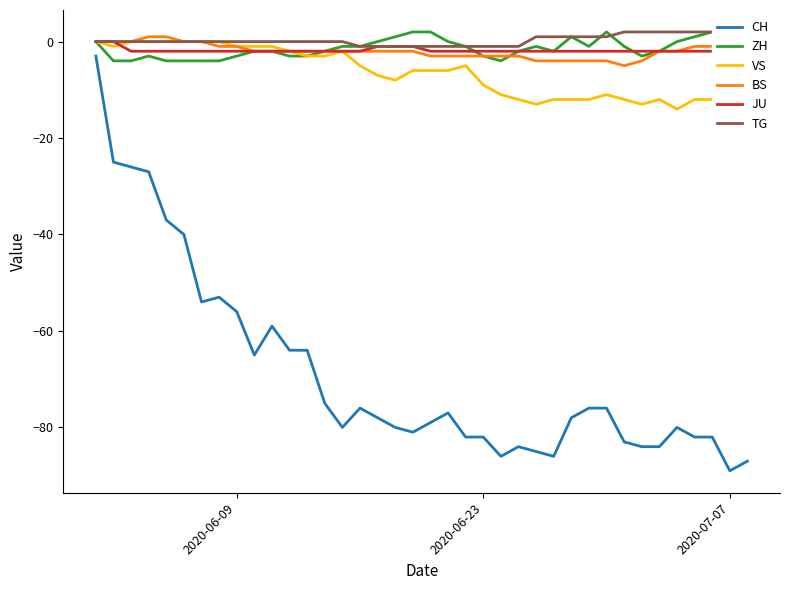

True or false: CH and ZH intersect in this chart.

False